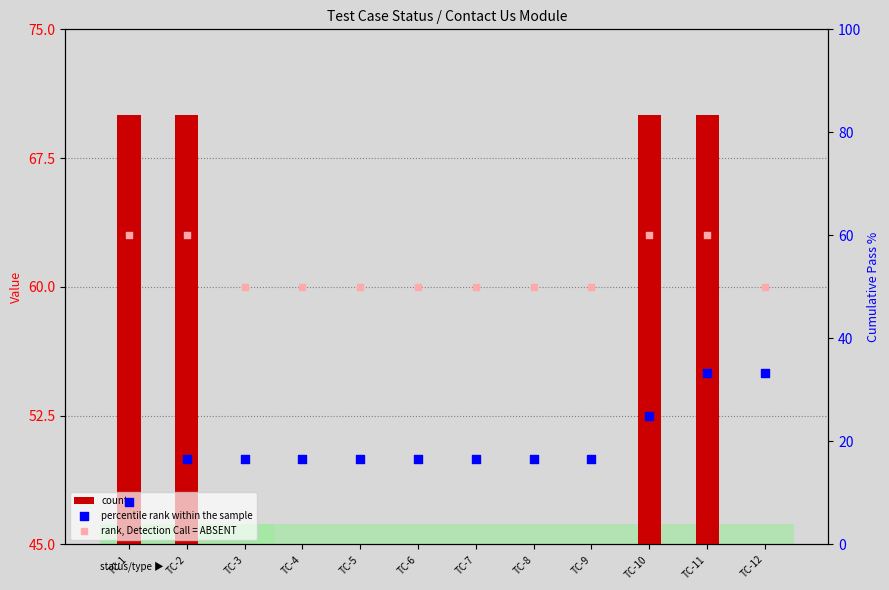

Which series has the widest spread of Y values?

count